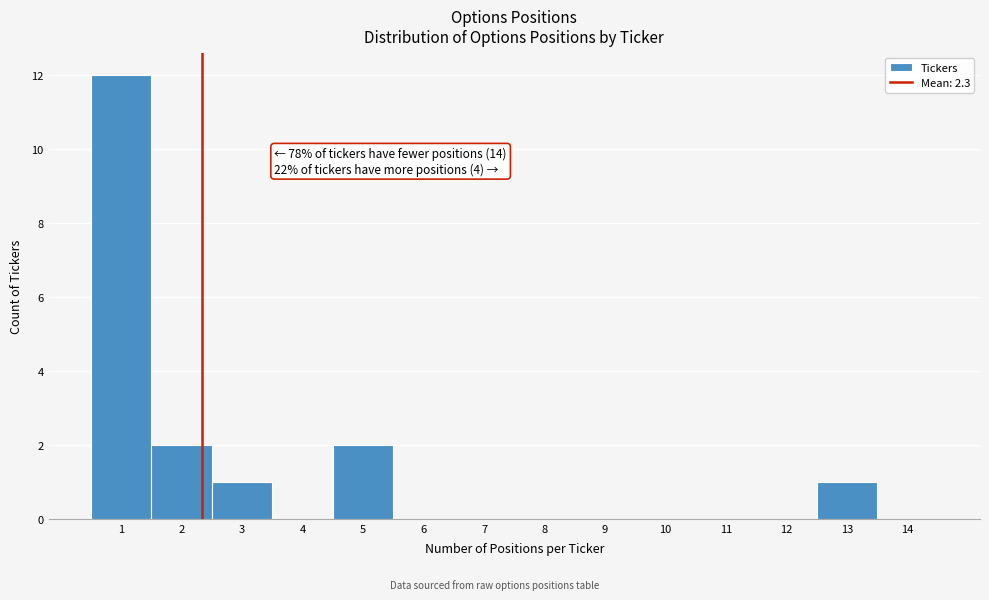

Which range on the x-axis has the tallest bar?

0.5 to 1.5